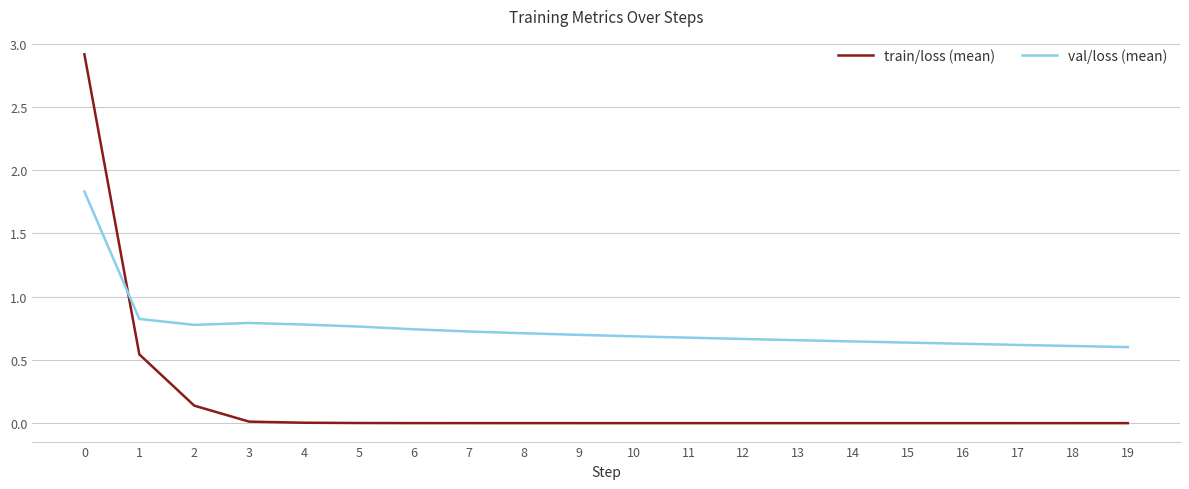

What is the greatest value displayed?

2.9